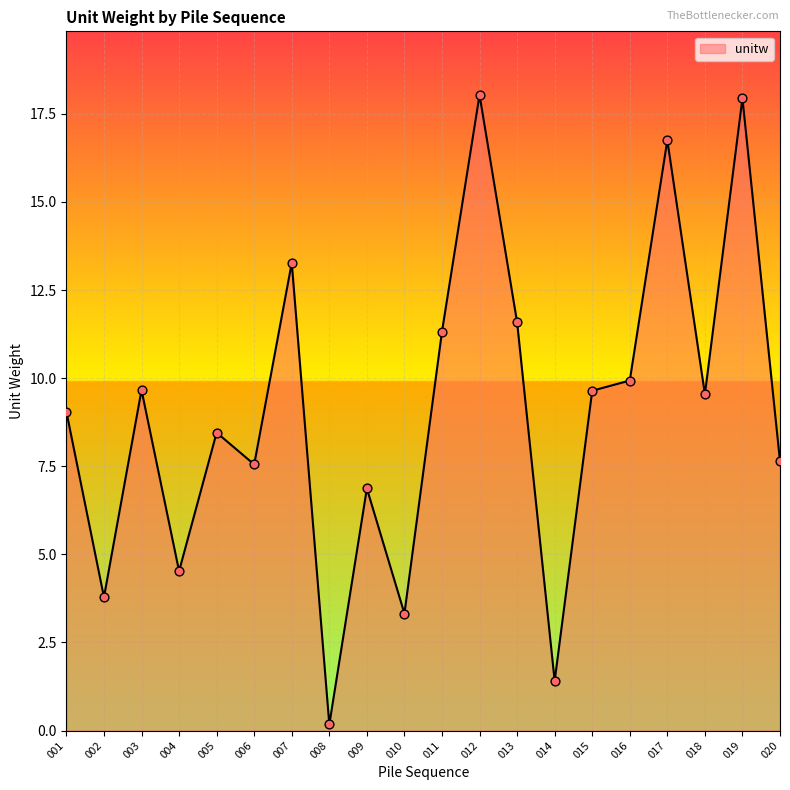

Between 020 and 011, which is larger?

011